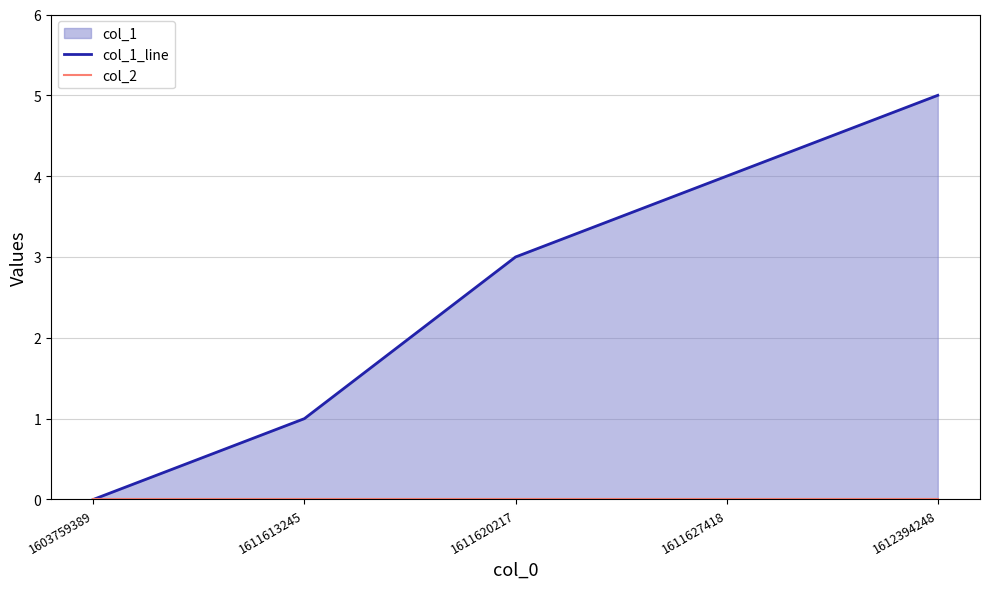

Is the value of col_1_line at 1611620217 greater than the value of col_2 at 1611620217?

Yes